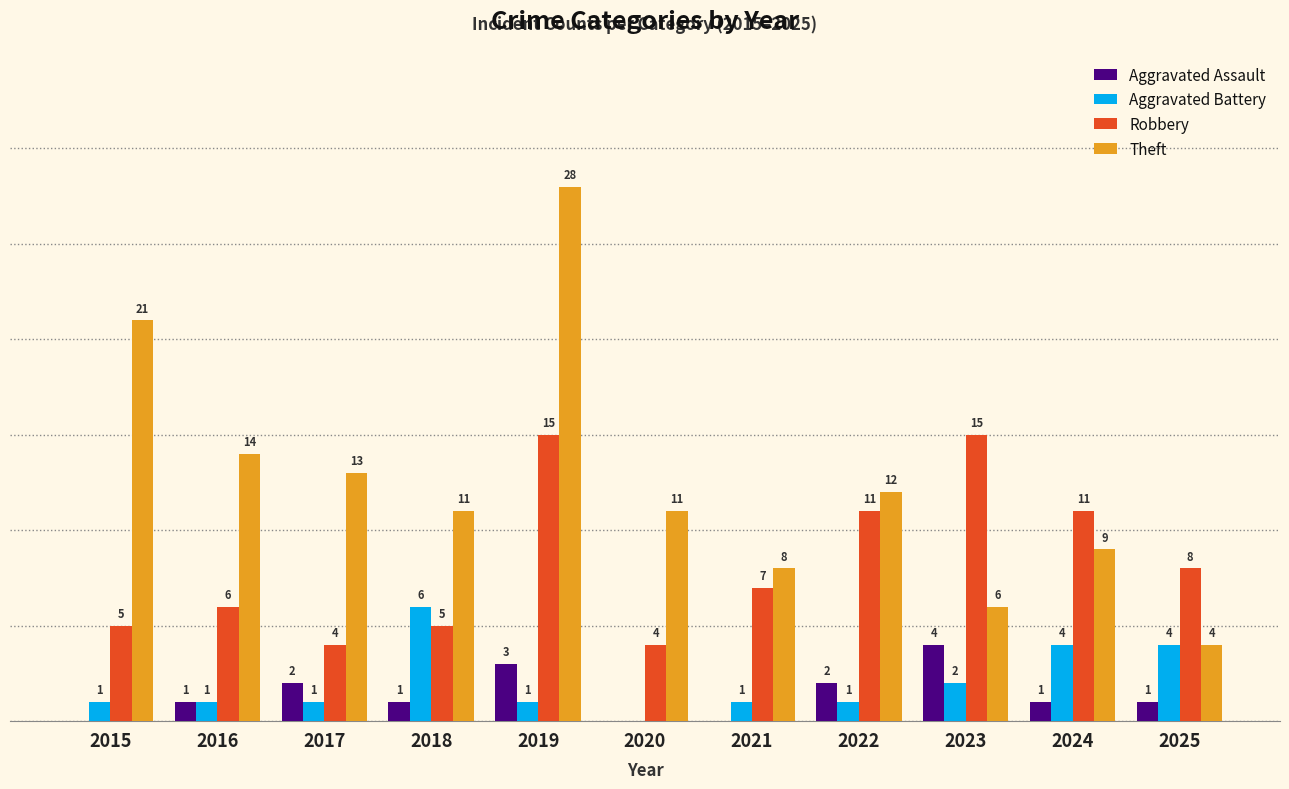

Which series has the largest total across all categories?

Theft